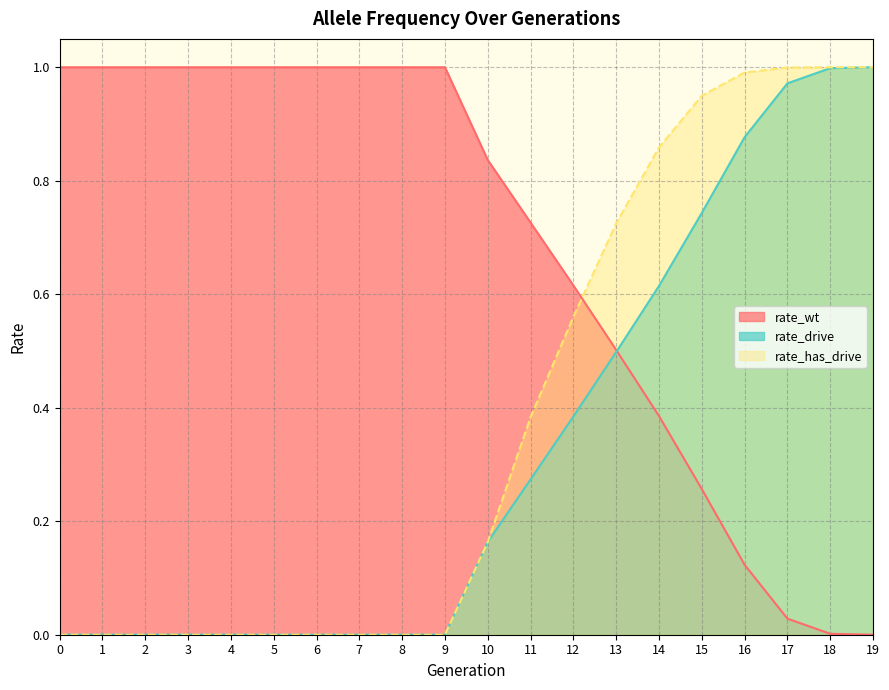

Is the value of rate_has_drive at 1 greater than the value of rate_drive at 11?

No